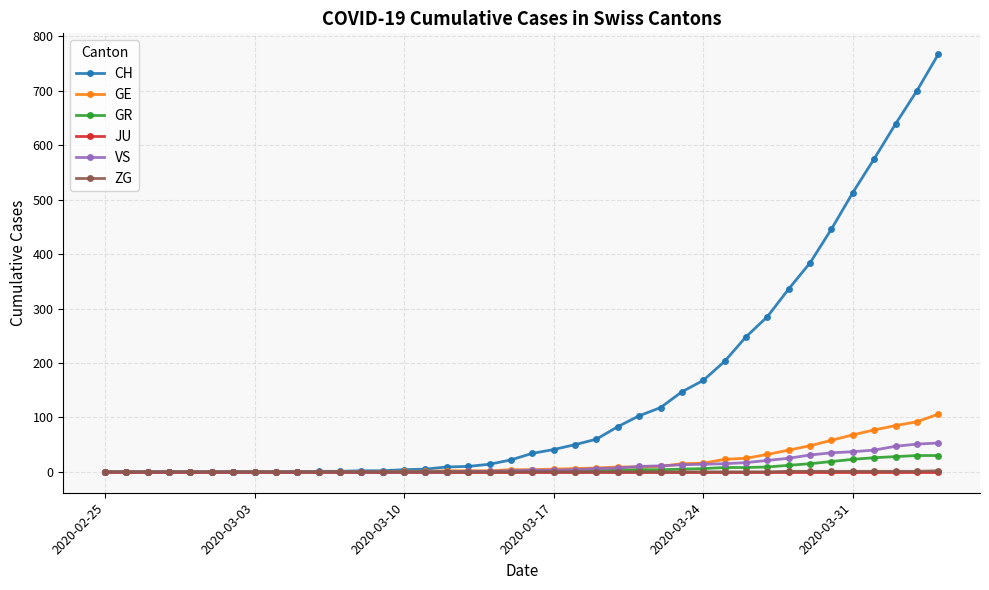

Which series has the largest range (max minus min)?

CH